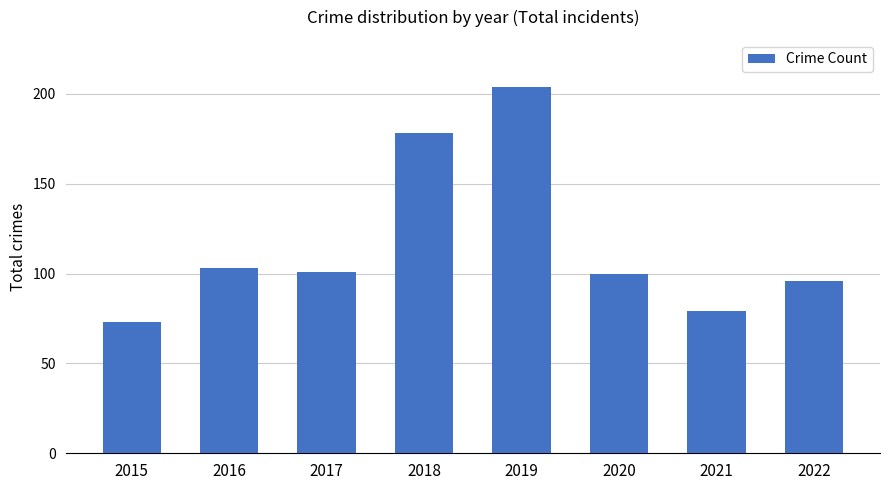

Which has a higher value, 2019 or 2017?

2019